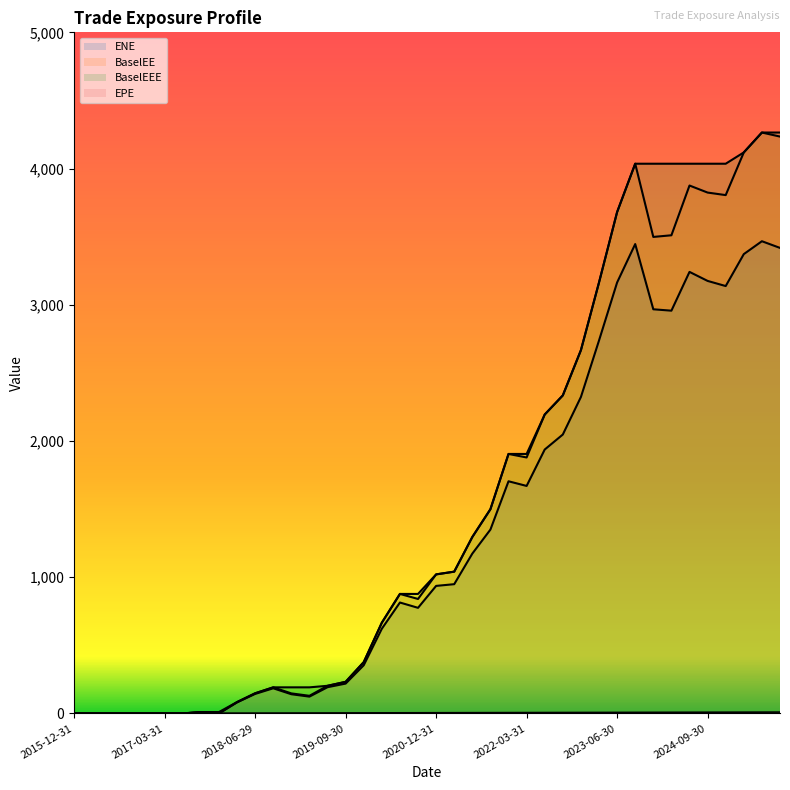

At which label does BaselEEE reach its minimum?

2015-12-31